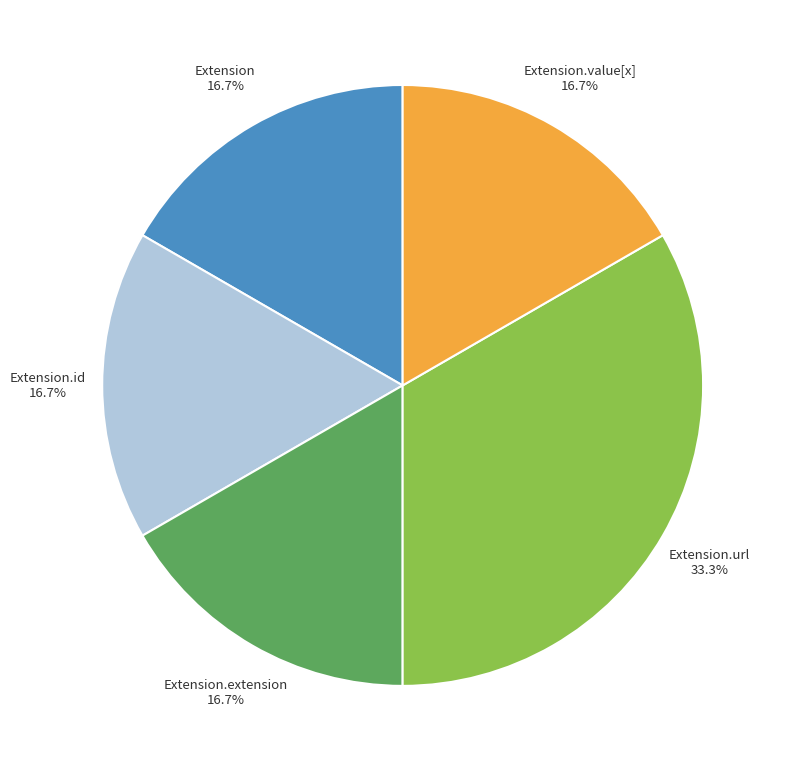

Does Extension.value[x] represent more than half of the total?

No